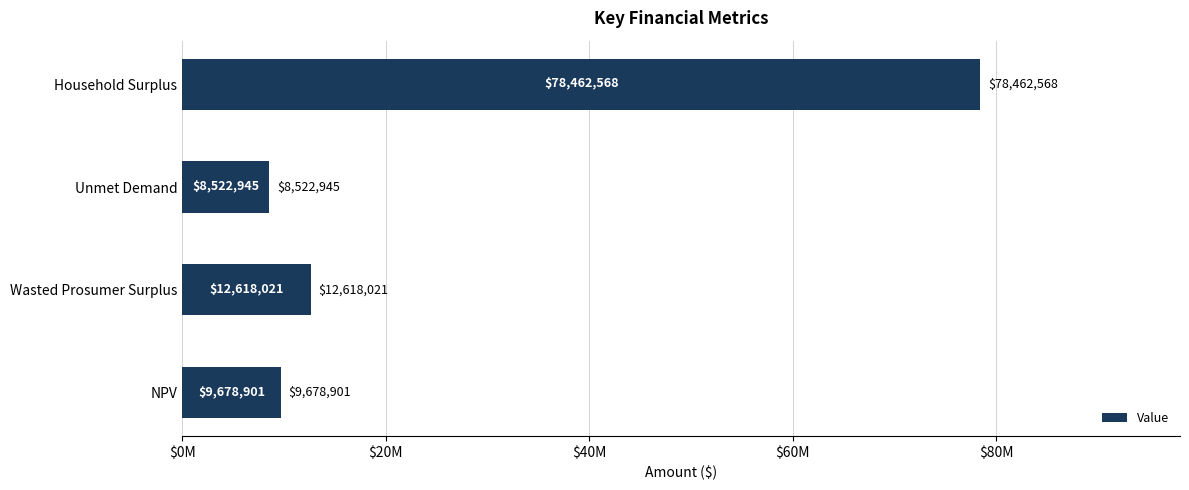

Which category has the highest value across all series?

Household Surplus